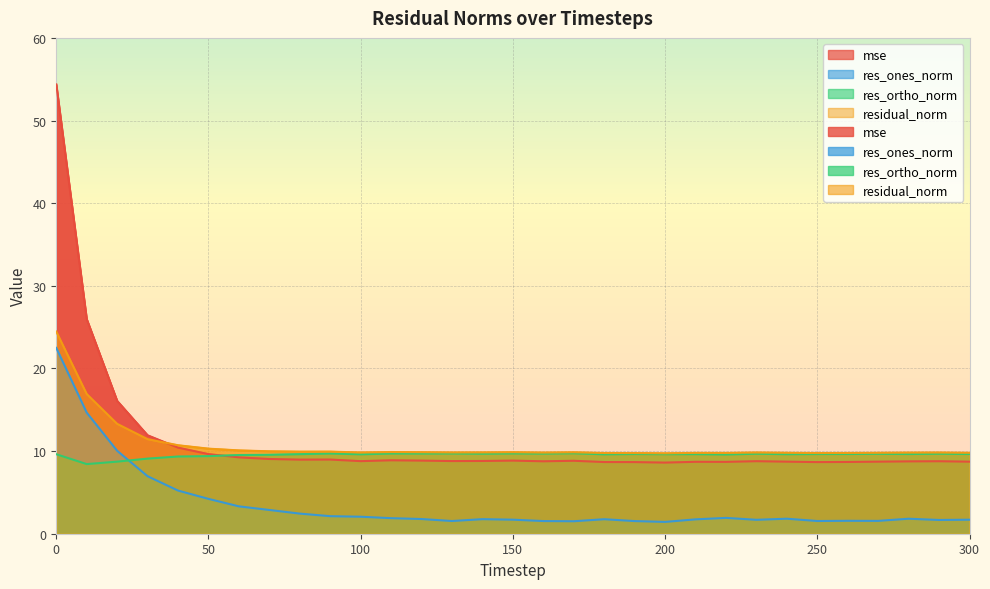

What is the value of the res_ortho_norm point at the 27th from the left?

9.6